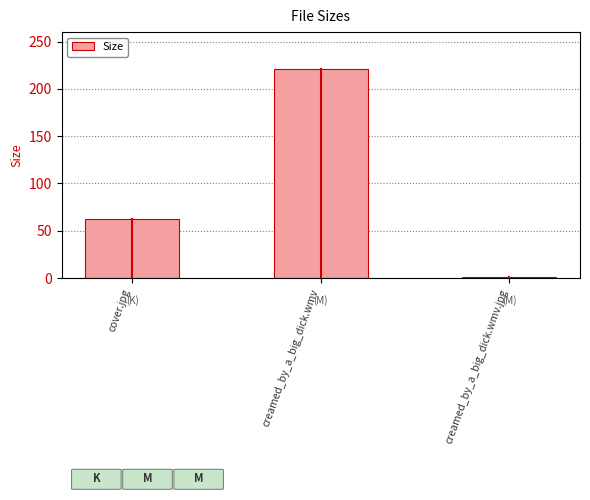

True or false: the data shows 62.4 at cover.jpg.

True